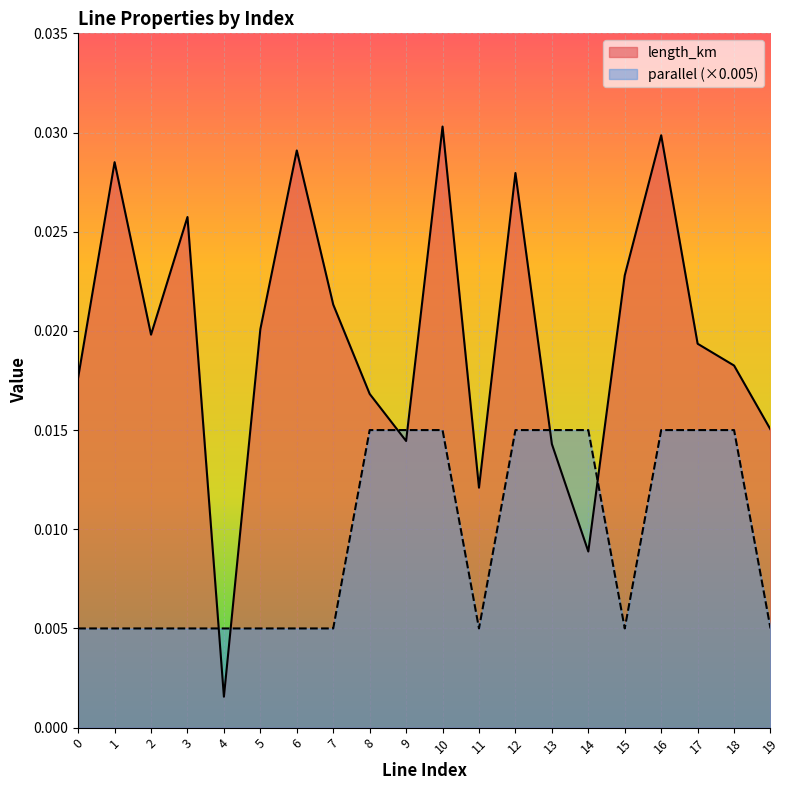

True or false: length_km has a value of 0.0 at 12.

False